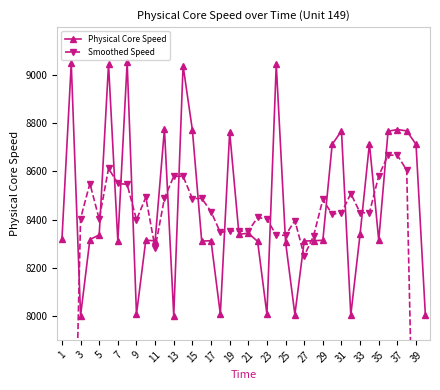

Reading left to right, extract all data points from this chart.

Physical Core Speed: 8317.7	9049.8	8000.7	8317.0	8336.4	9046.1	8309.3	9054.0	8006.7	8314.5	8311.5	8776.4	8000.7	9040.1	8772.3	8310.6	8312.2	8006.8	8764.2	8338.8	8343.6	8309.3	8006.2	9045.9	8306.6	8005.5	8310.7	8312.2	8314.0	8712.5	8768.8	8003.2	8340.6	8716.1	8313.6	8767.3	8774.4	8768.8	8712.8	8005.1
Smoothed Speed: 5073.6	6737.1	8404.3	8550.0	8401.9	8612.6	8550.5	8546.1	8399.2	8492.6	8282.0	8488.6	8580.2	8580.0	8487.2	8488.4	8433.2	8346.5	8353.1	8352.5	8352.4	8408.8	8402.3	8334.7	8335.0	8396.2	8249.8	8331.0	8483.6	8422.1	8427.8	8508.2	8428.5	8428.2	8582.4	8668.0	8667.4	8605.7	6852.2	5097.3